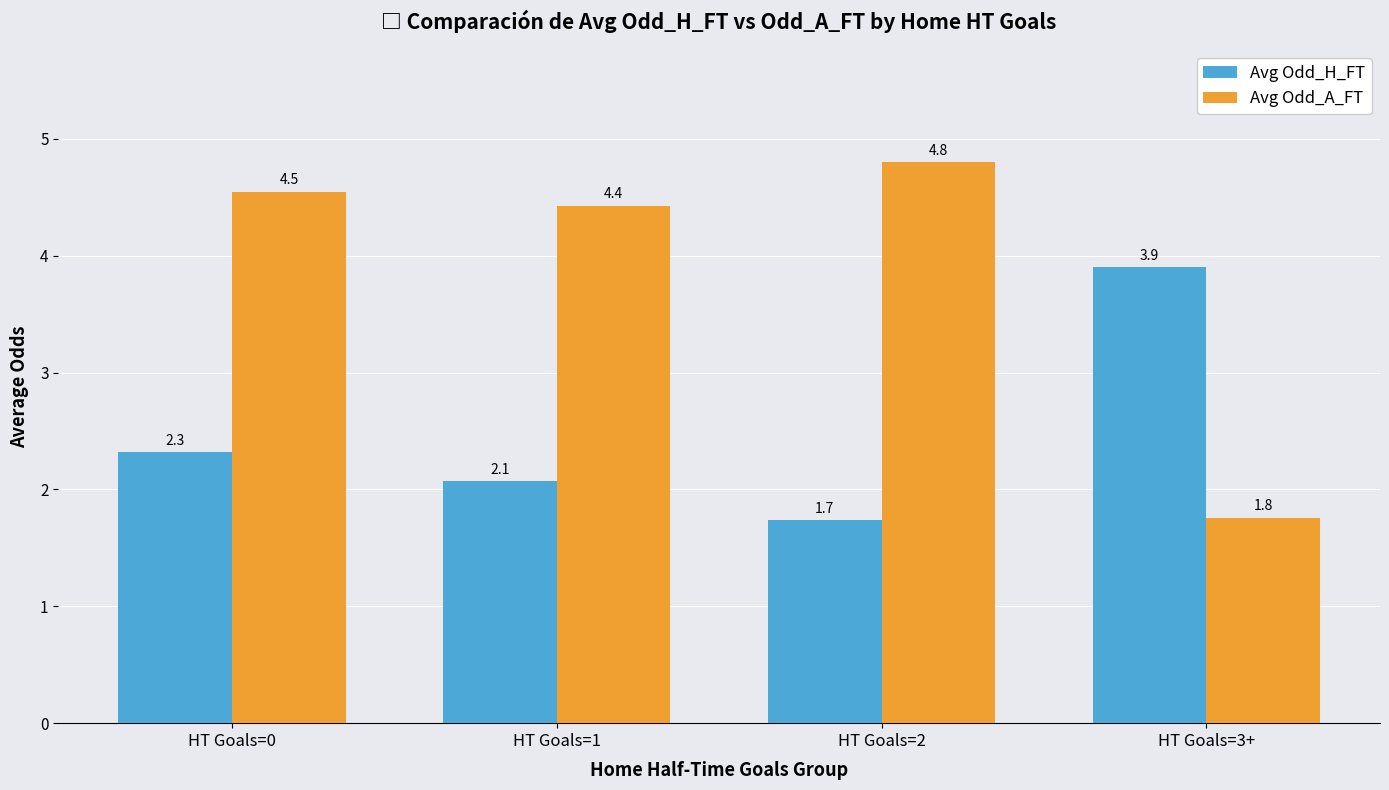

Which series has the largest total across all categories?

Avg Odd_A_FT